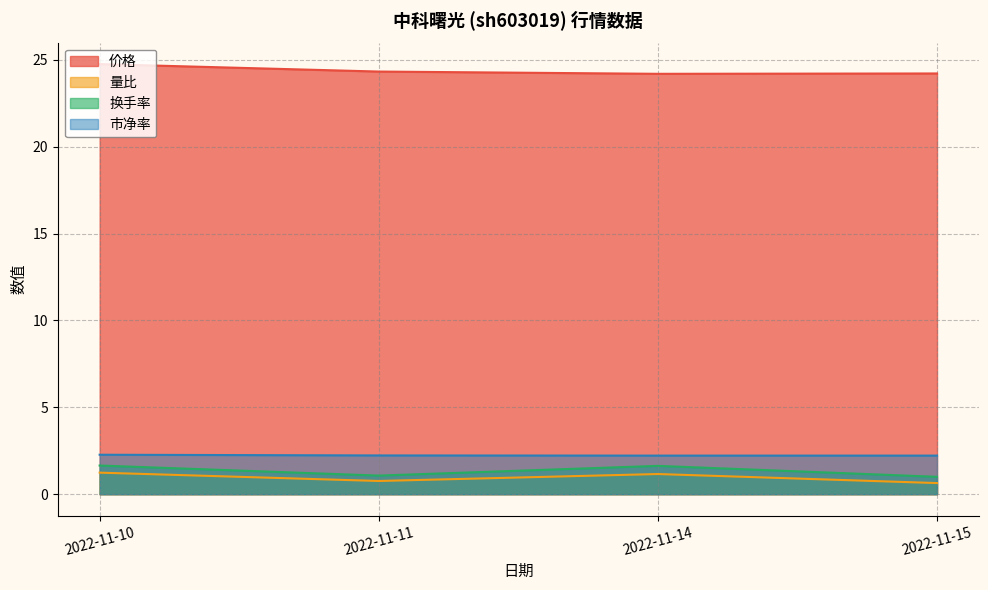

What is the total value across all series at 2022-11-14?

29.2